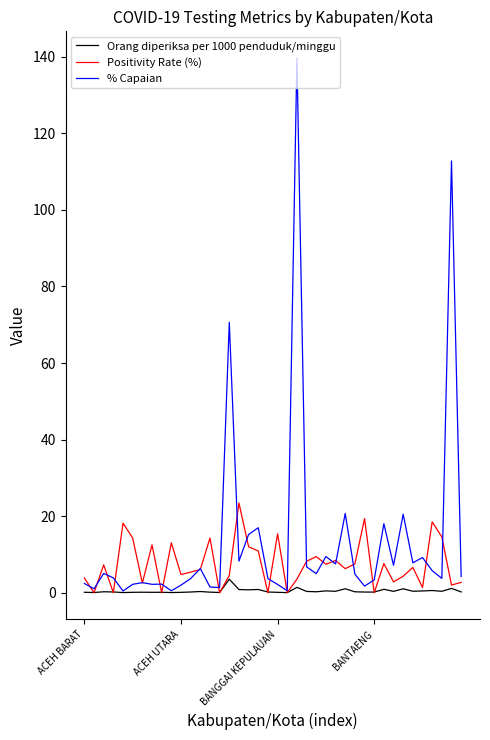

Rank the series by their maximum value, from highest to lowest.

% Capaian, Positivity Rate (%), Orang diperiksa per 1000 penduduk/minggu